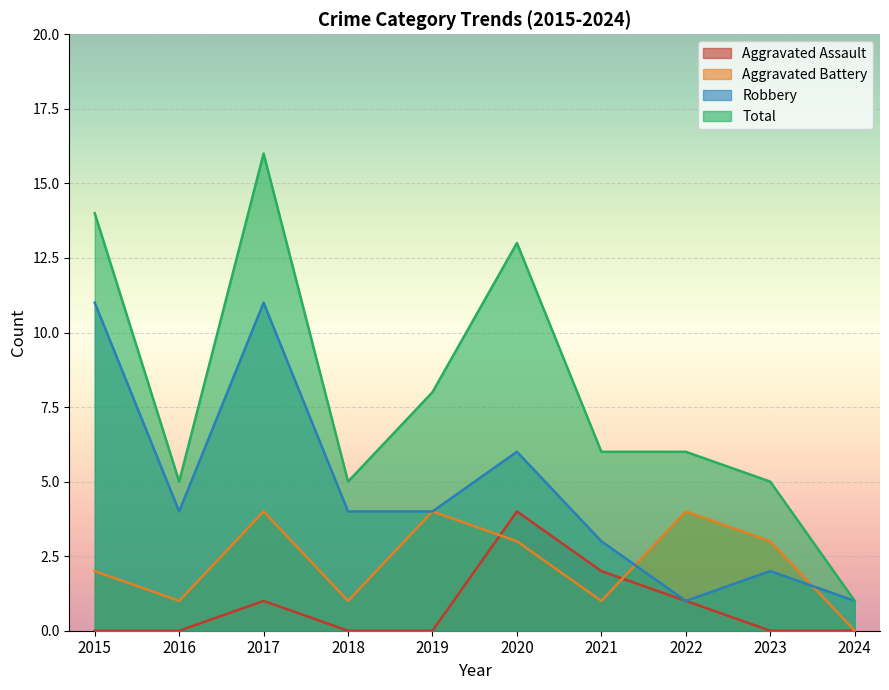

List the labels in order of Total value, smallest first.

2024, 2016, 2018, 2023, 2021, 2022, 2019, 2020, 2015, 2017